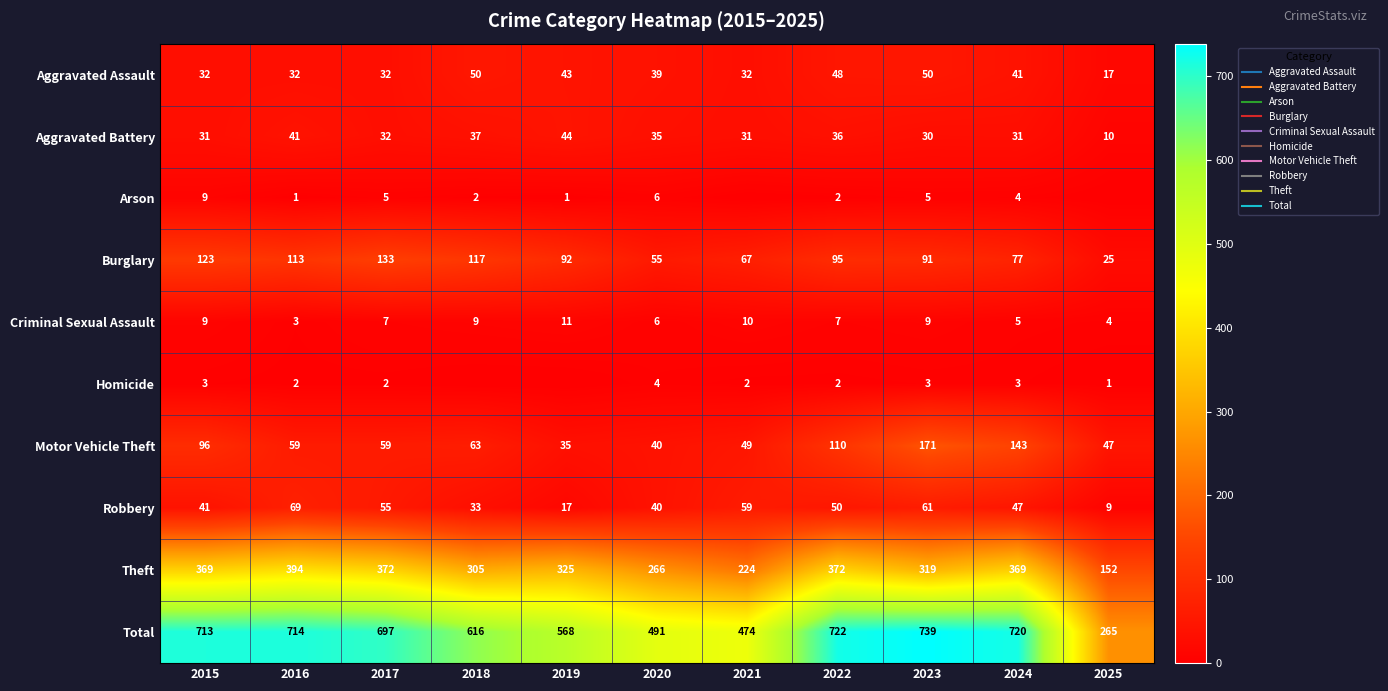

Between 2016 and 2019, which series saw the biggest shift?

Total